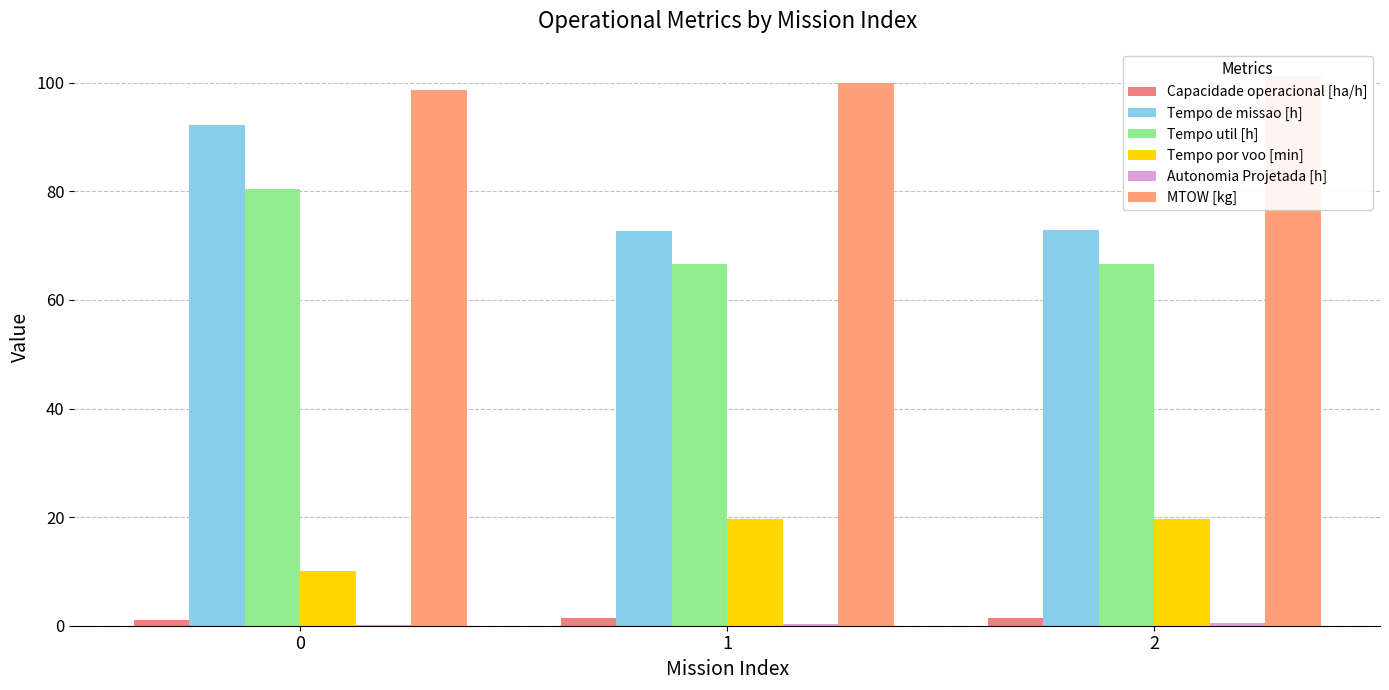

What is the sum of the Tempo util [h] values at 2 and 0?

147.0